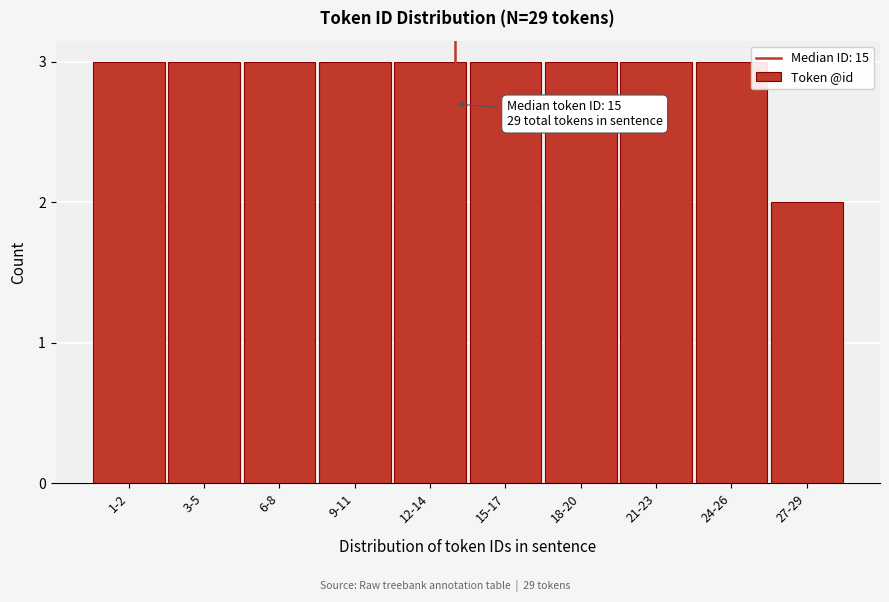

Reading left to right, what are all the values shown in this chart?

1-2=3	3-5=3	6-8=3	9-11=3	12-14=3	15-17=3	18-20=3	21-23=3	24-26=3	27-29=2